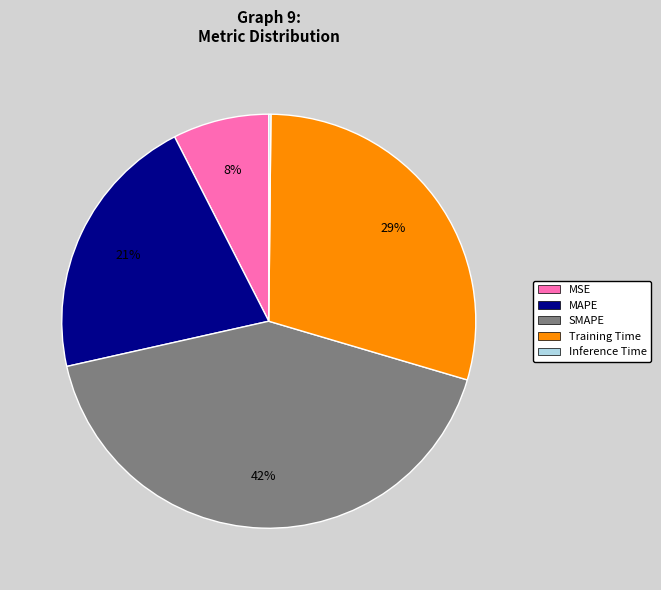

To the nearest percent, what is the difference between the largest and smallest slice percentages?

42%